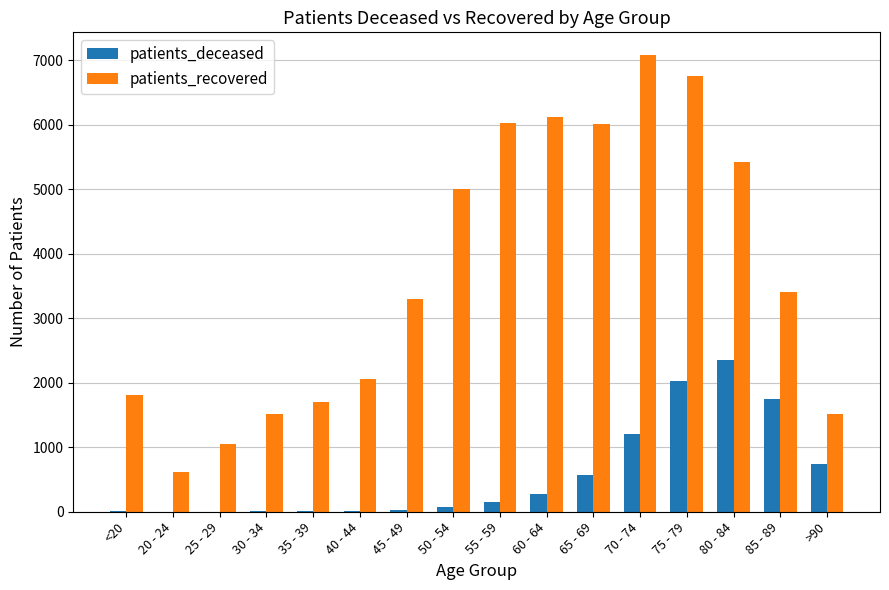

Which label corresponds to the largest value in the chart?

70 - 74